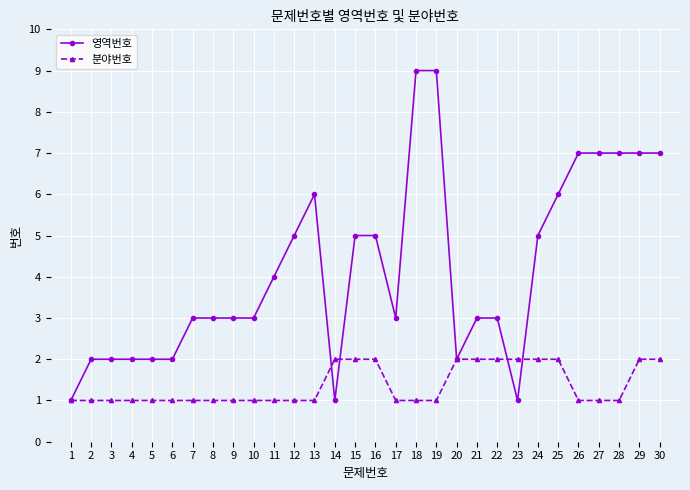

Does the chart have visible grid lines?

Yes